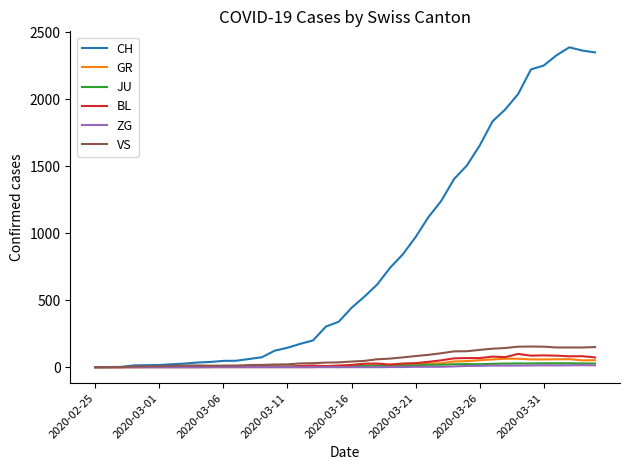

What is the maximum value shown in the chart?

2387